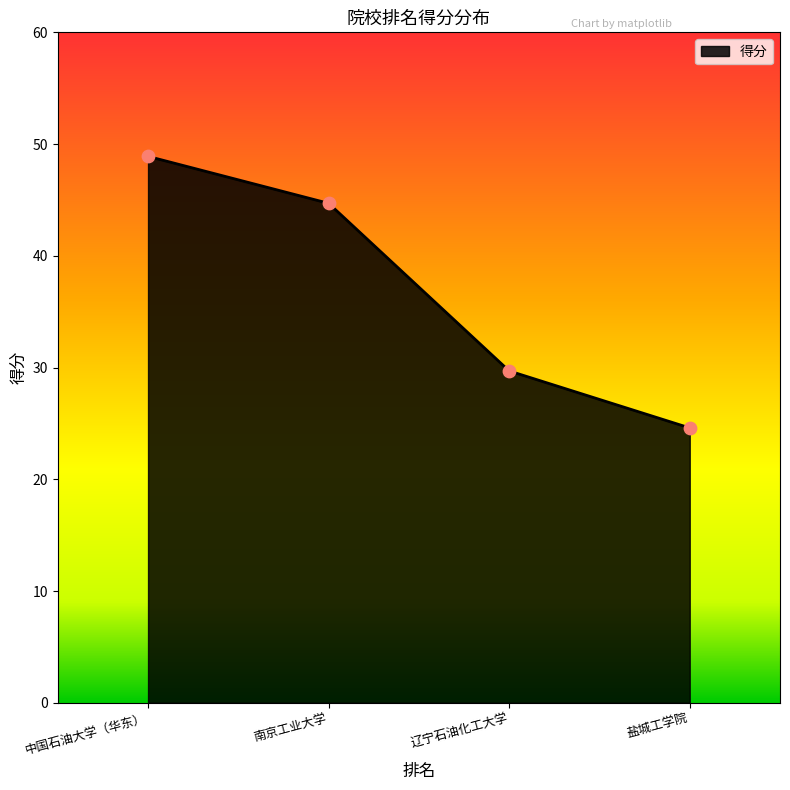

Between 盐城工学院 and 南京工业大学, which is larger?

南京工业大学